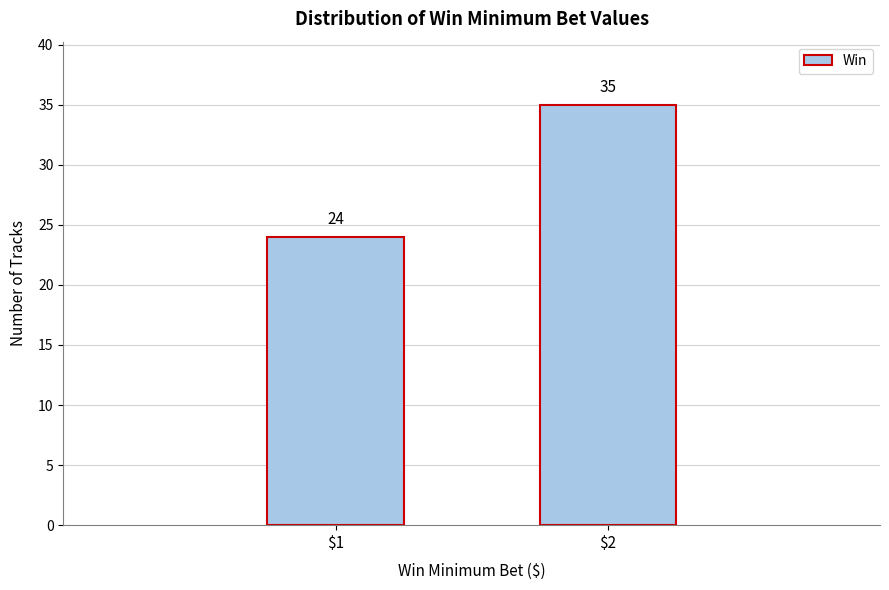

Reading right to left, extract all data points from this chart.

35	24